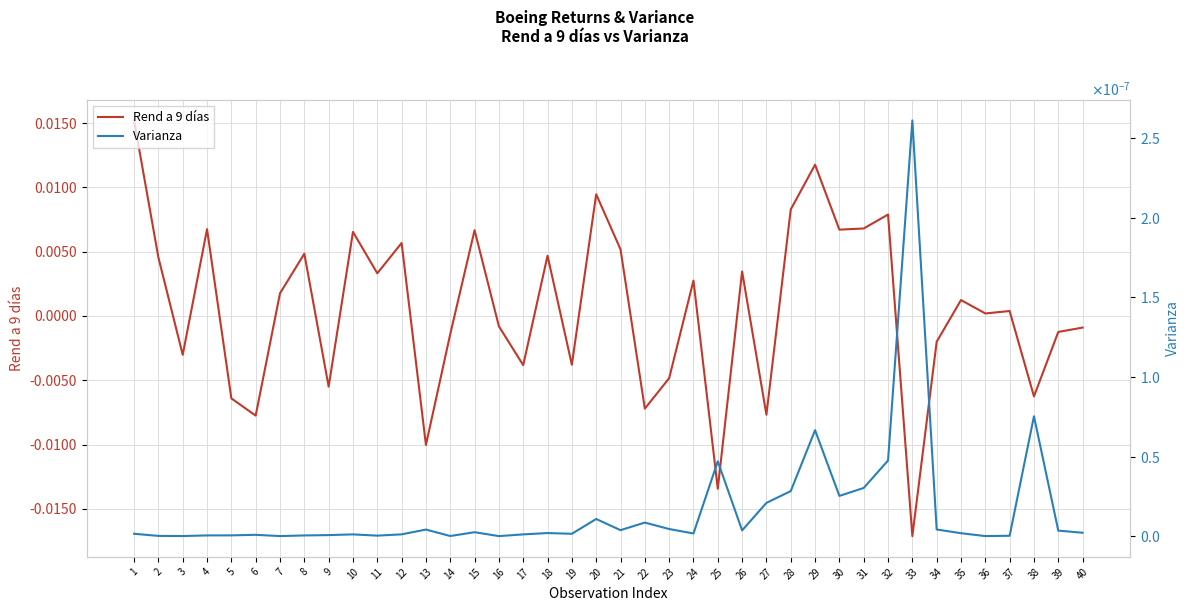

In Rend a 9 días, how many points are lower than both neighbors (excluding endpoints)?

14